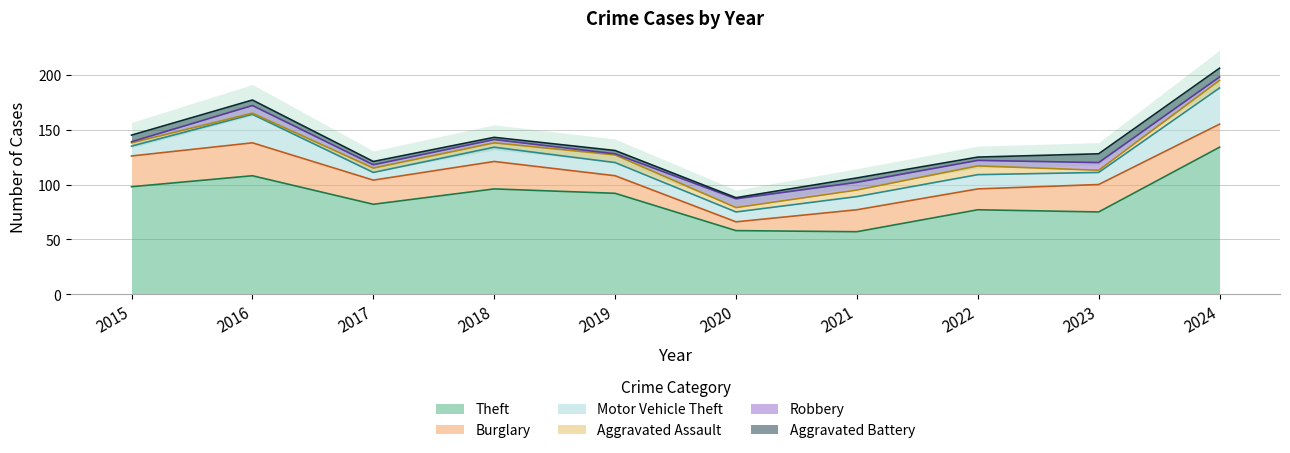

Does the chart display data point markers on the line(s)?

No